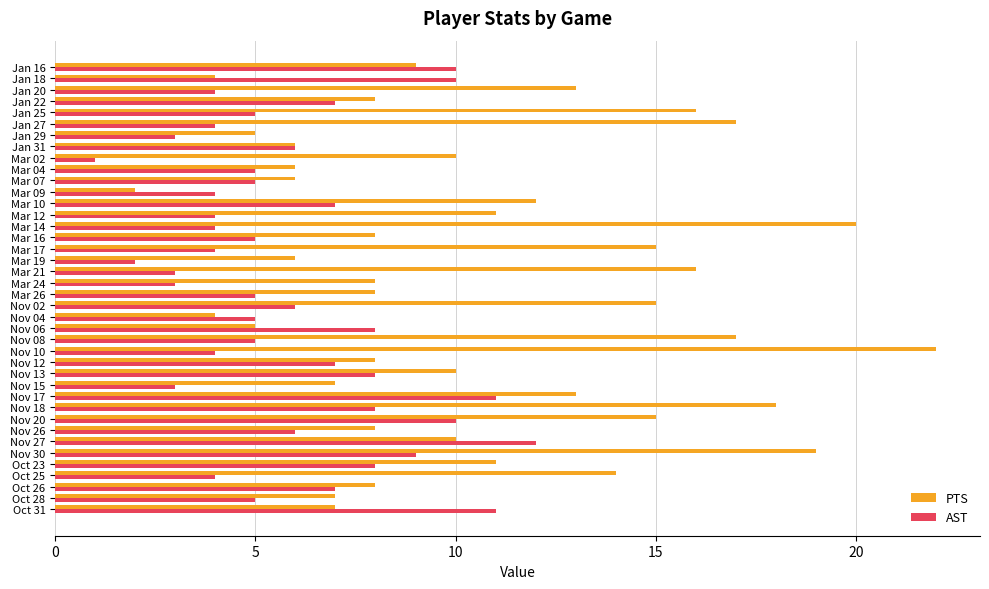

Which series has the widest spread of values?

PTS